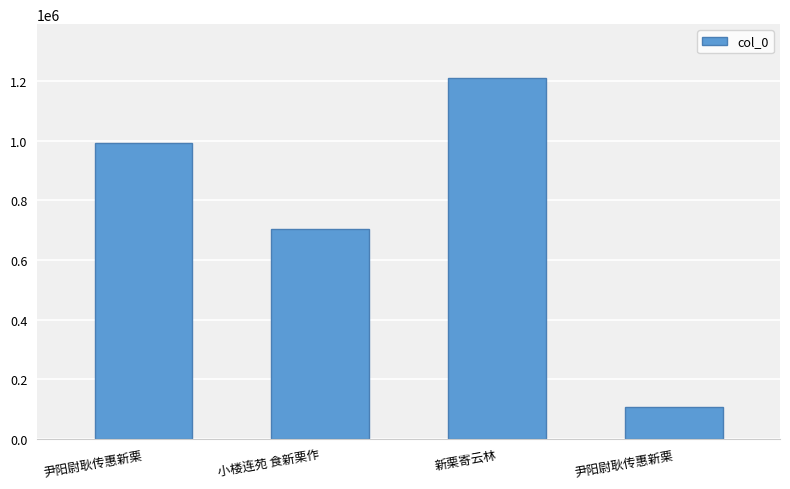

The chart shows a value of 1902288 at 新栗寄云林. True or false?

False